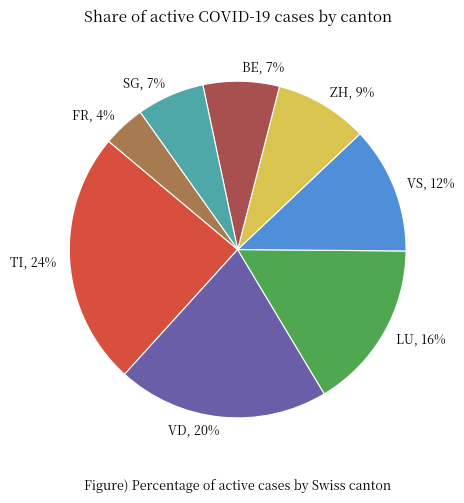

Approximately how many times larger is the value at TI, 24% compared to LU, 16%?

1.5